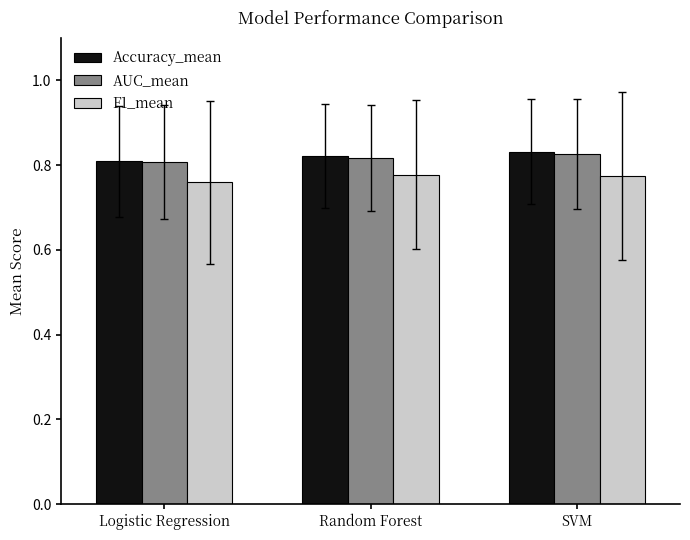

What is the sum of the Accuracy_mean values at Random Forest and SVM?

1.7